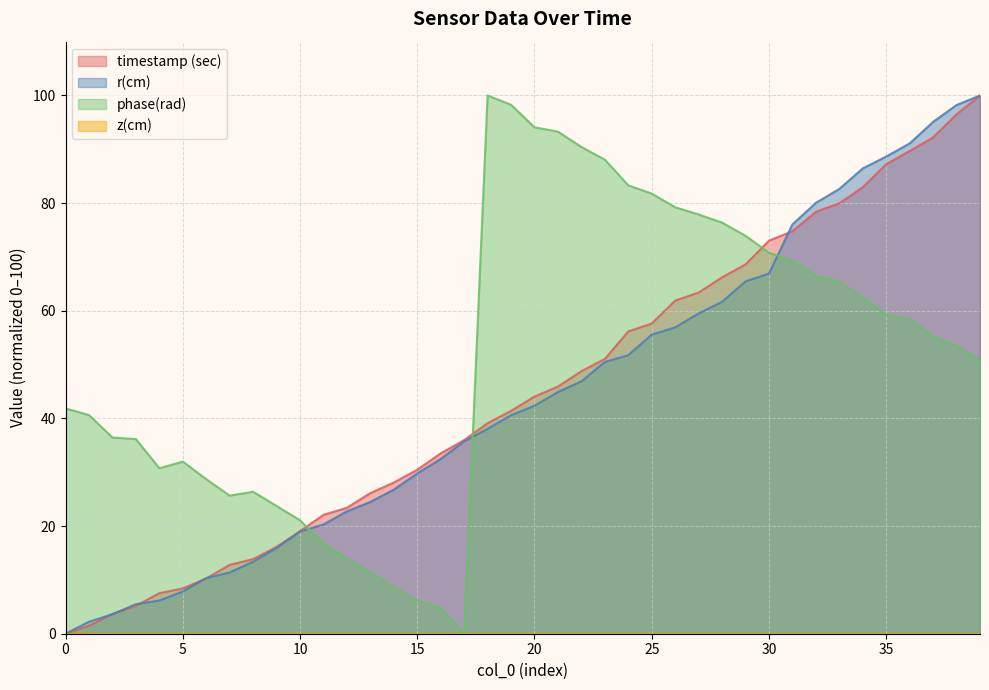

Which series changed the most between 5 and 36?

r(cm)